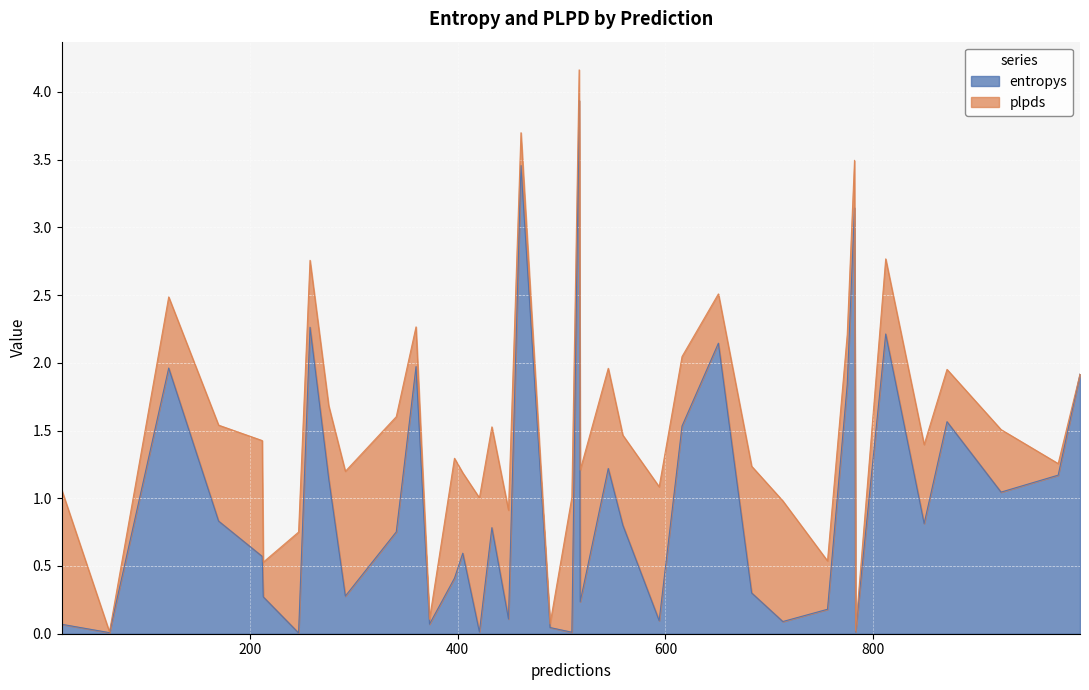

At how many categories does at least one series exceed 1?

16